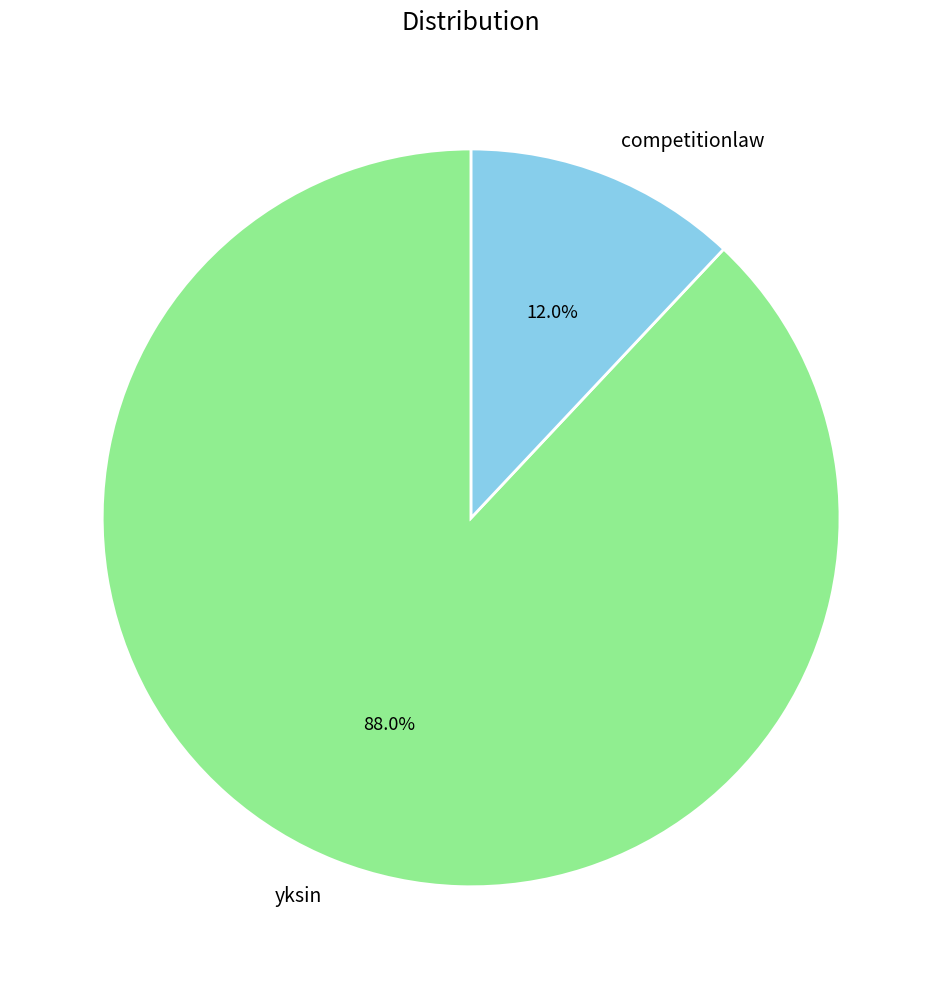

To the nearest percent, what portion does yksin represent?

88%